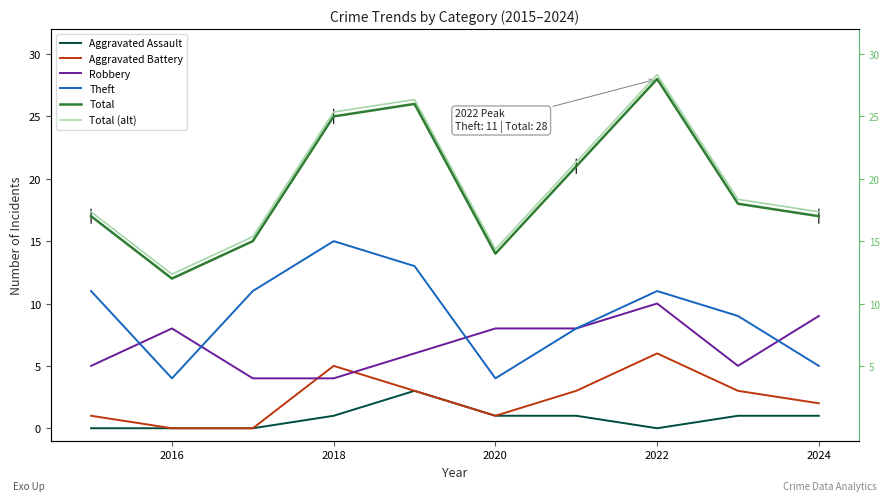

At which category does Aggravated Assault reach its first local valley?

2022